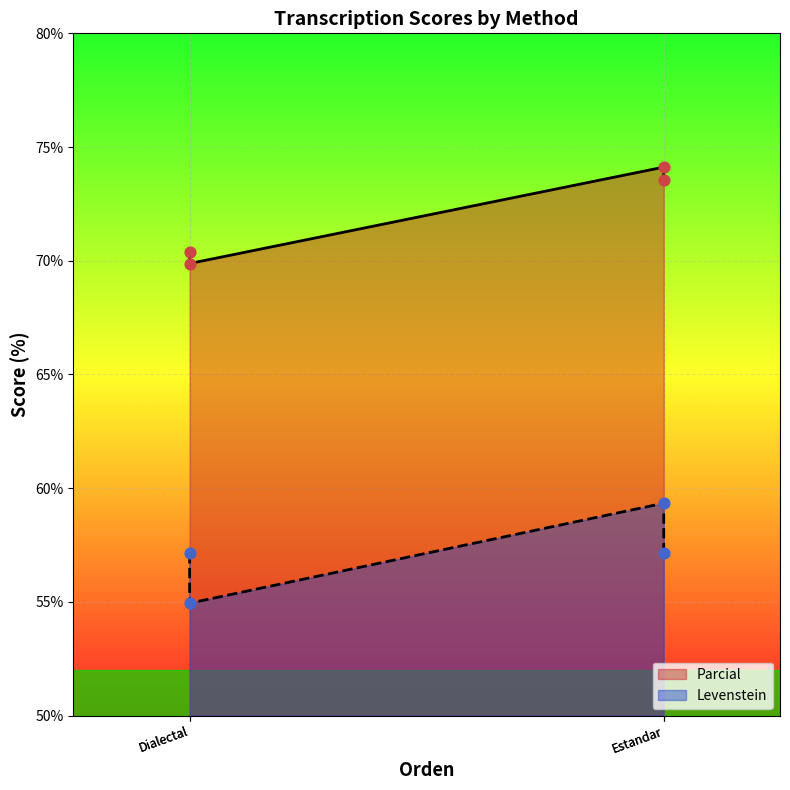

What are all the series names shown in the legend?

Parcial, Levenstein